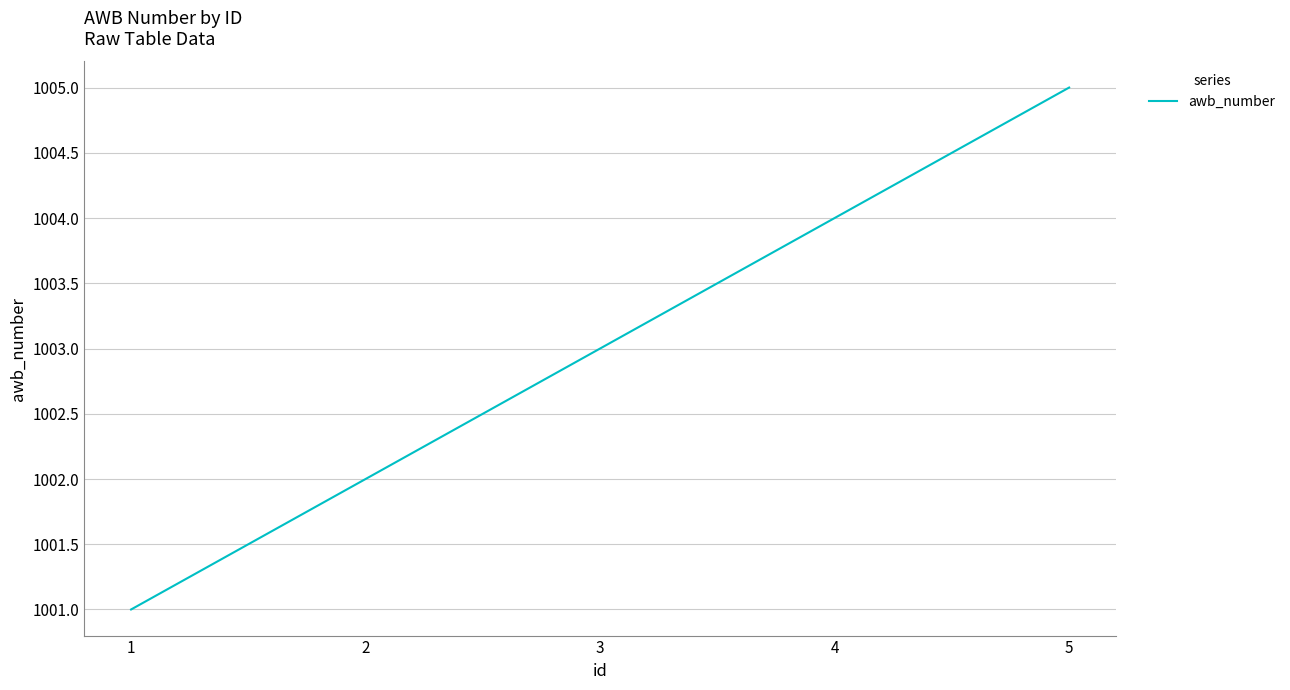

List the labels in order of value, smallest first.

1, 2, 3, 4, 5